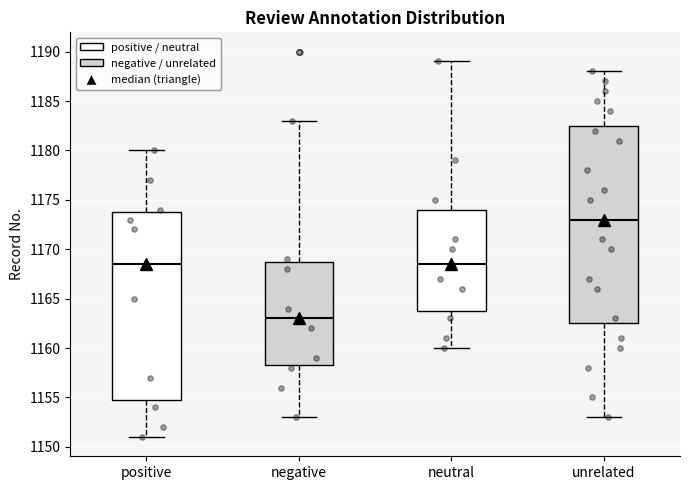

Reading left to right, read every box against the y-axis: the position of its median line, the range the box covers, and the ends of its whiskers. The values are not printed on the chart, so give them approximately, as read against the axis.

positive: median 1168.5, box 1155.0 to 1174.0, whiskers 1151.0 to 1180.0
negative: median 1163.0, box 1158.5 to 1169.0, whiskers 1153.0 to 1183.0
neutral: median 1168.5, box 1164.0 to 1174.0, whiskers 1160.0 to 1189.0
unrelated: median 1173.0, box 1162.5 to 1182.5, whiskers 1153.0 to 1188.0